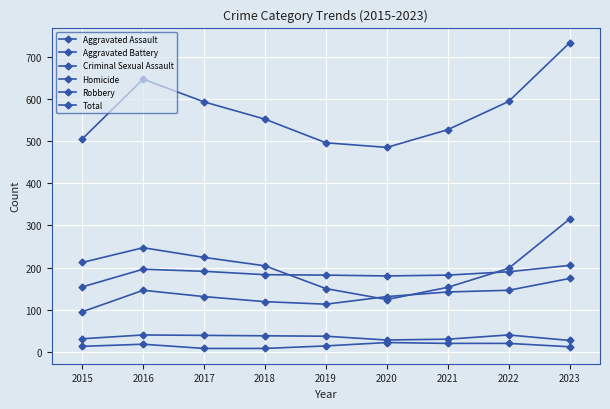

What is the difference between the Robbery values at 2017 and 2021?

71